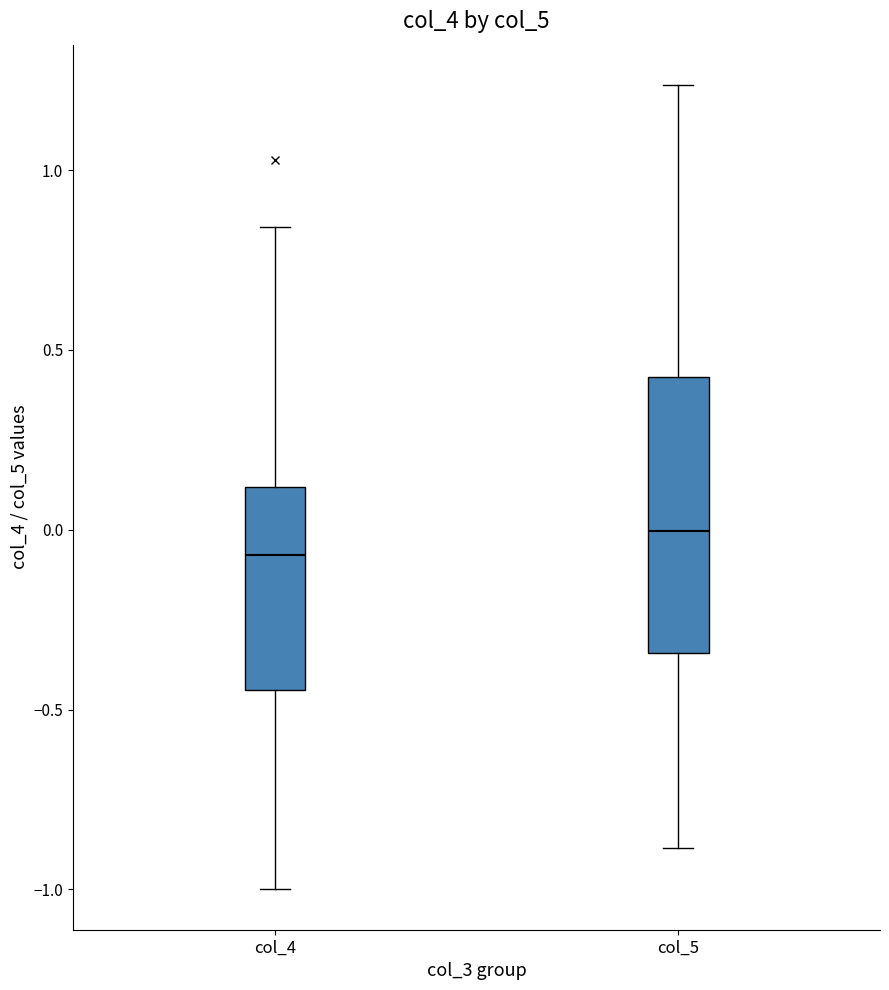

Reading left to right, transcribe this box plot: for each box, give where its median line is, the range the box spans, and where its two whiskers end, as read against the y-axis. The values are not printed on the chart, so give them approximately, as read against the axis.

col_4: median -0.05, box -0.45 to 0.10, whiskers -1.00 to 0.85
col_5: median 0.00, box -0.35 to 0.45, whiskers -0.90 to 1.25